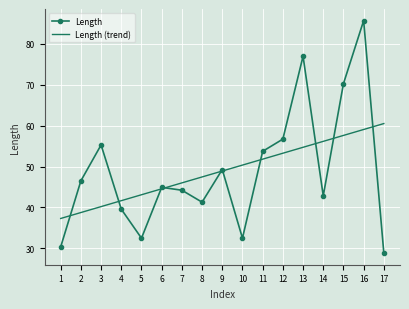

Where does the Length series first go above 44?

2